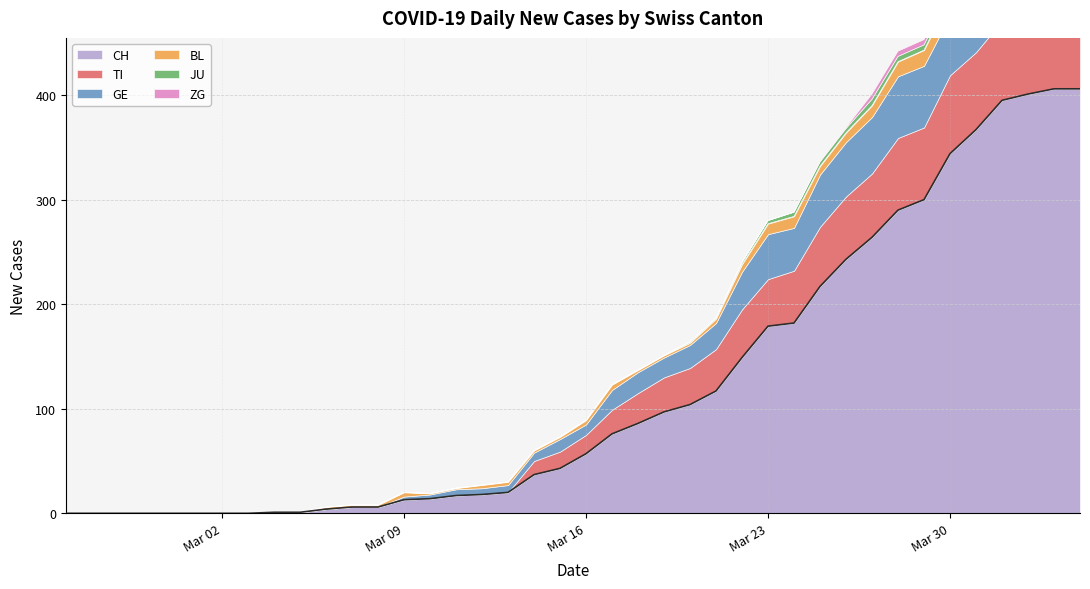

What is the label of the 26th point from the left?

2020-03-21